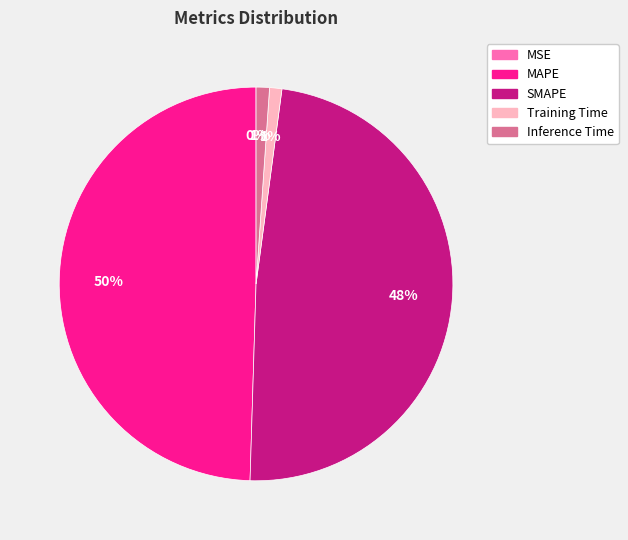

To the nearest percent, what portion does Training Time represent?

1%